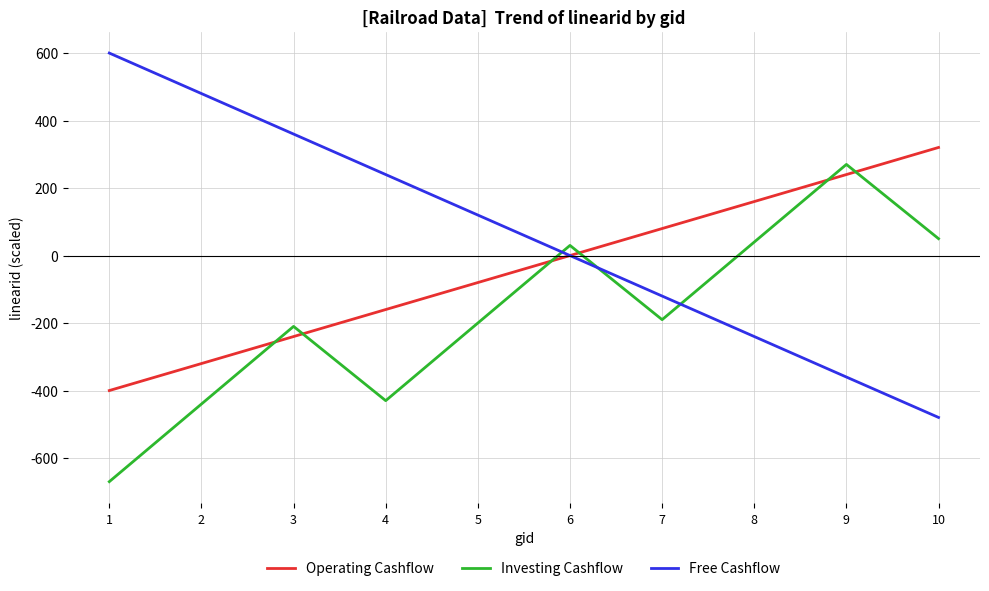

Which series has the largest range (max minus min)?

Free Cashflow